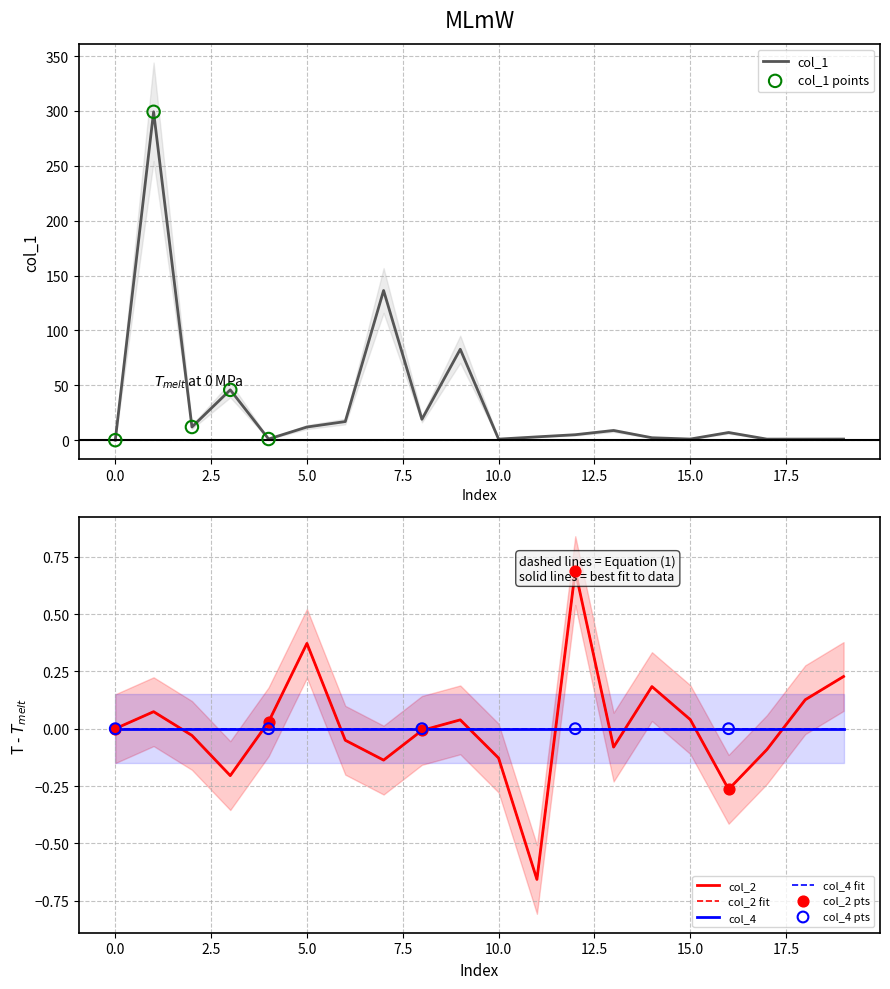

At how many categories does at least one series exceed 265?

1